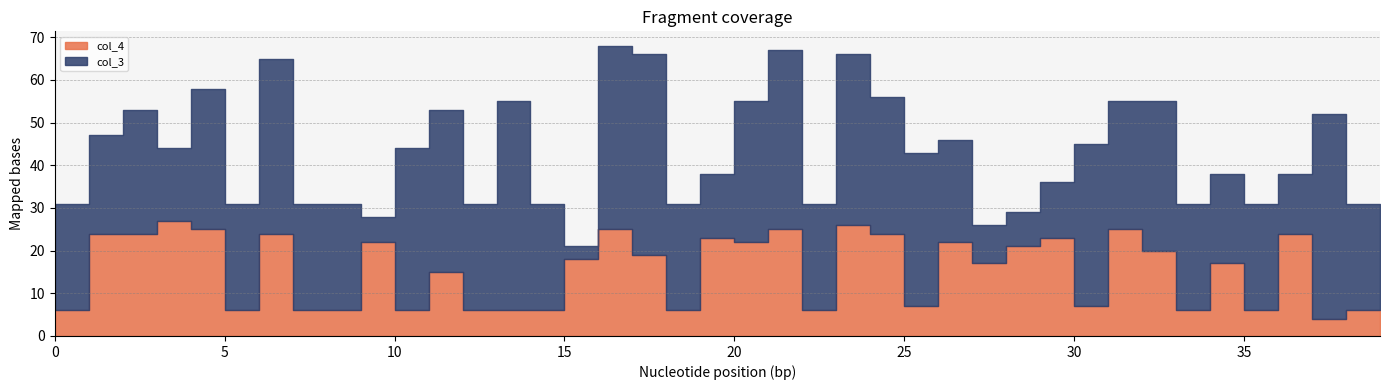

Which series ends up on top after the final intersection of col_4 and col_3?

col_3